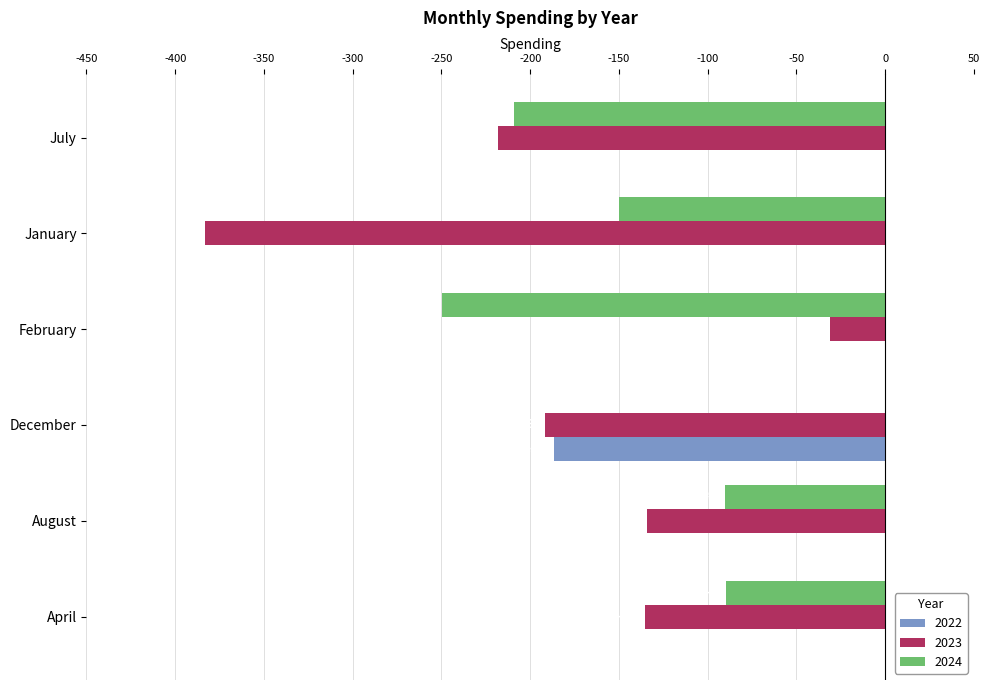

Count the number of categories in the chart.

6